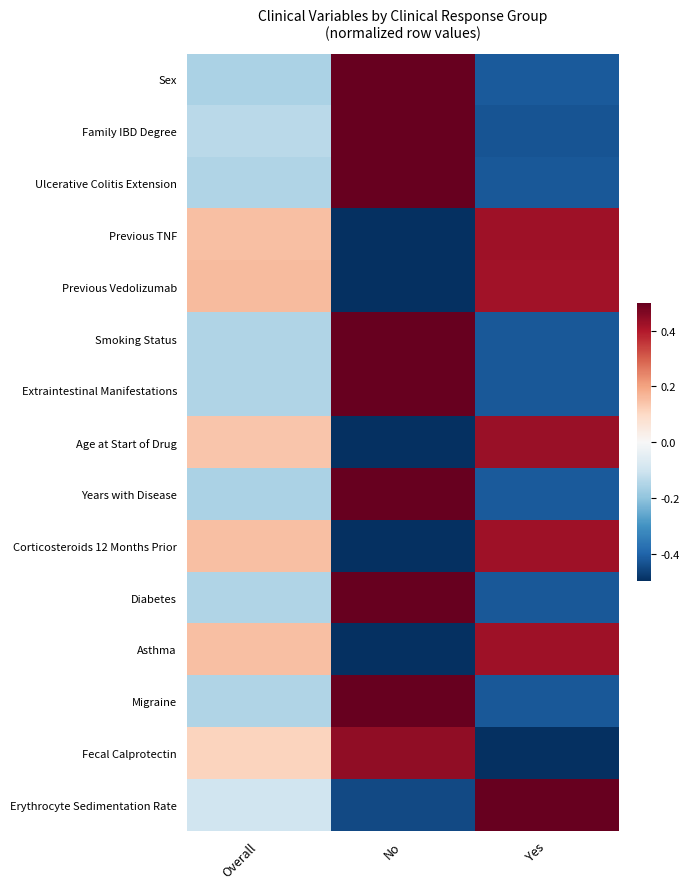

Reading left to right, extract all data points from this chart.

Sex: Overall=-0.2	No=0.6	Yes=-0.4
Family IBD Degree: Overall=-0.1	No=0.6	Yes=-0.4
Ulcerative Colitis Extension: Overall=-0.2	No=0.6	Yes=-0.4
Previous TNF: Overall=0.1	No=-0.6	Yes=0.4
Previous Vedolizumab: Overall=0.2	No=-0.6	Yes=0.4
Smoking Status: Overall=-0.2	No=0.6	Yes=-0.4
Extraintestinal Manifestations: Overall=-0.2	No=0.6	Yes=-0.4
Age at Start of Drug: Overall=0.1	No=-0.6	Yes=0.4
Years with Disease: Overall=-0.2	No=0.6	Yes=-0.4
Corticosteroids 12 Months Prior: Overall=0.2	No=-0.6	Yes=0.4
Diabetes: Overall=-0.2	No=0.6	Yes=-0.4
Asthma: Overall=0.2	No=-0.6	Yes=0.4
Migraine: Overall=-0.2	No=0.6	Yes=-0.4
Fecal Calprotectin: Overall=0.1	No=0.4	Yes=-0.6
Erythrocyte Sedimentation Rate: Overall=-0.1	No=-0.4	Yes=0.5